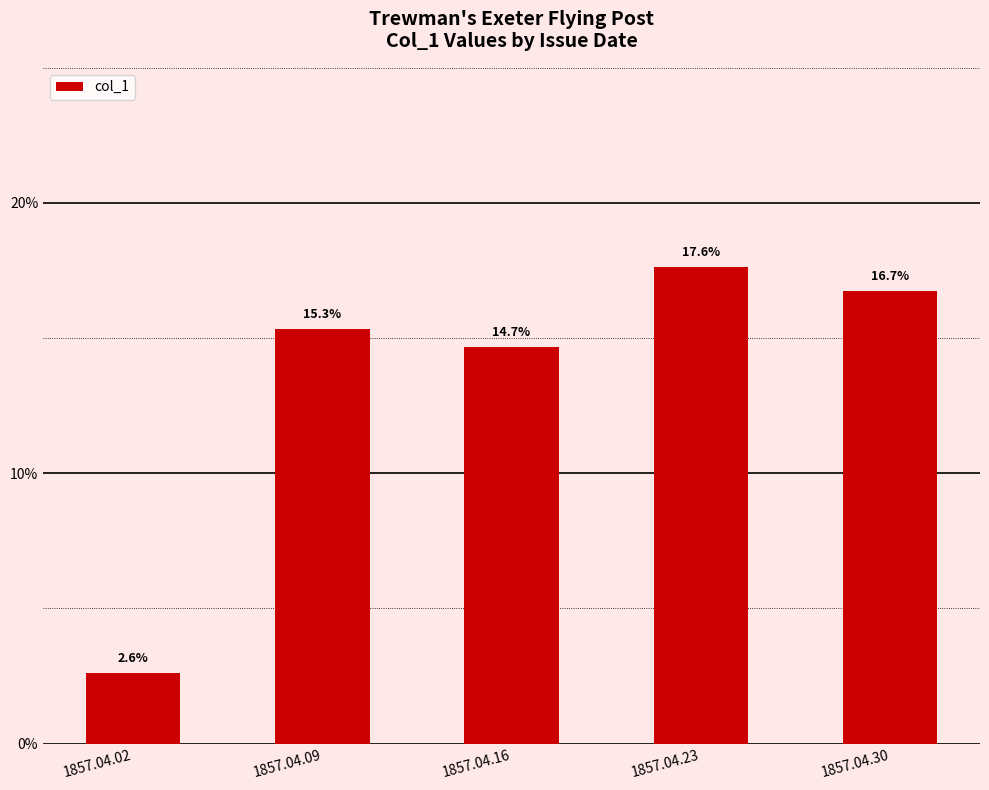

Does the chart contain any negative values?

No